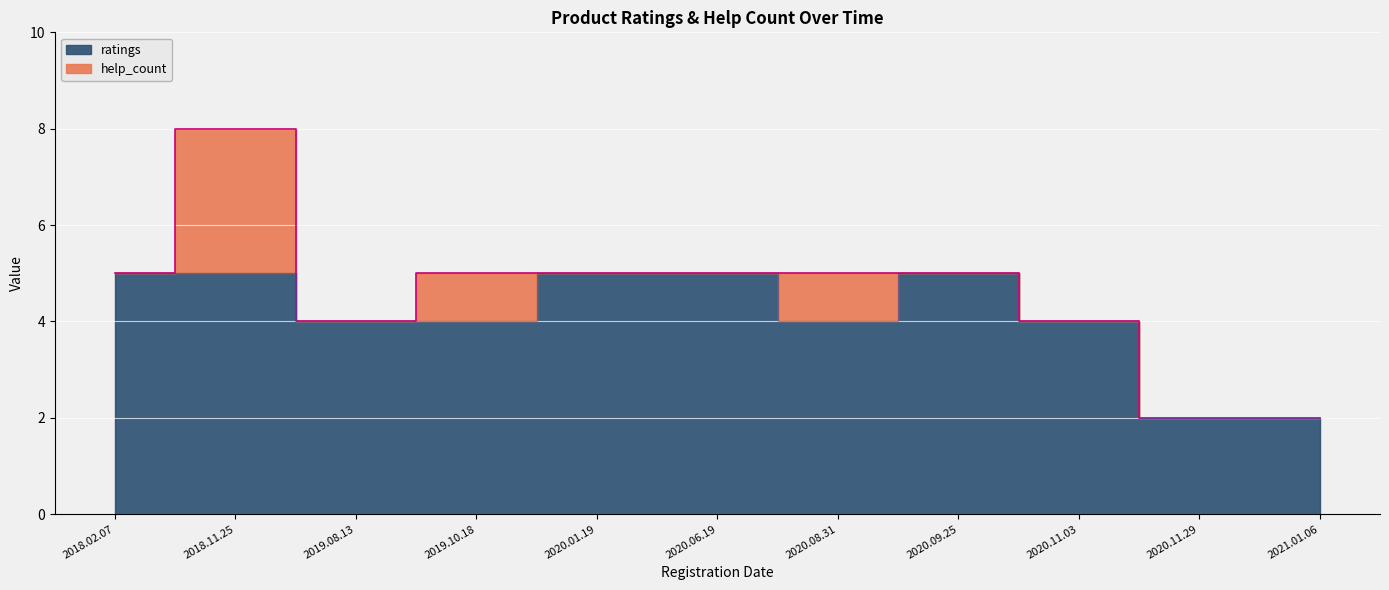

What is the difference between the second highest and second lowest values?

3